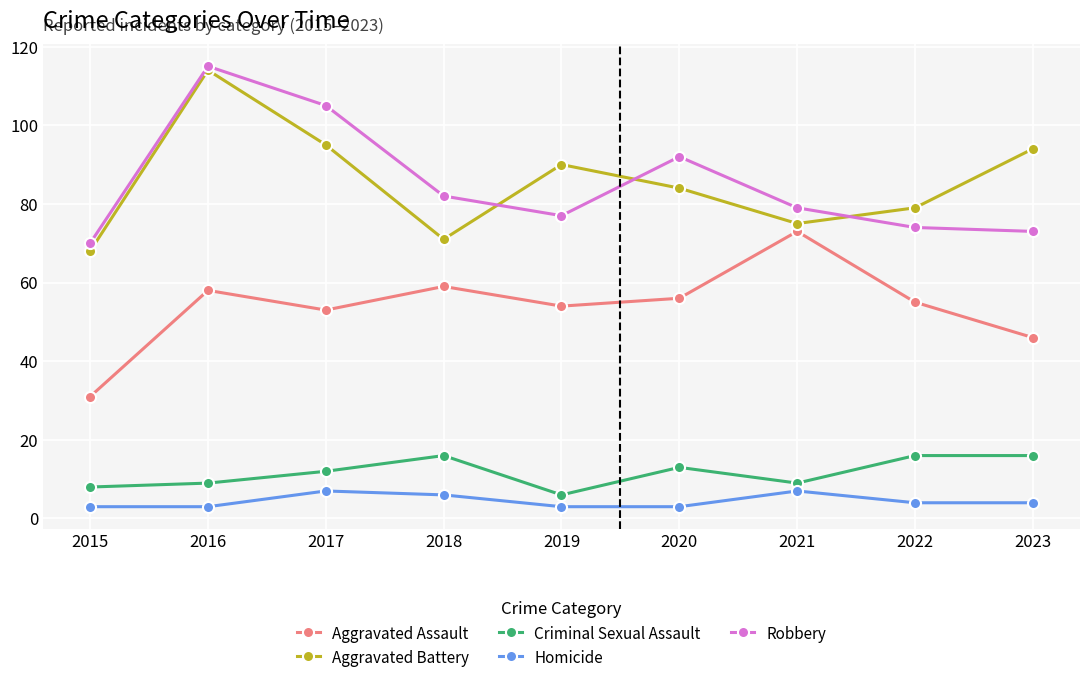

What is the value of the Robbery point at the 1st from the left?

70